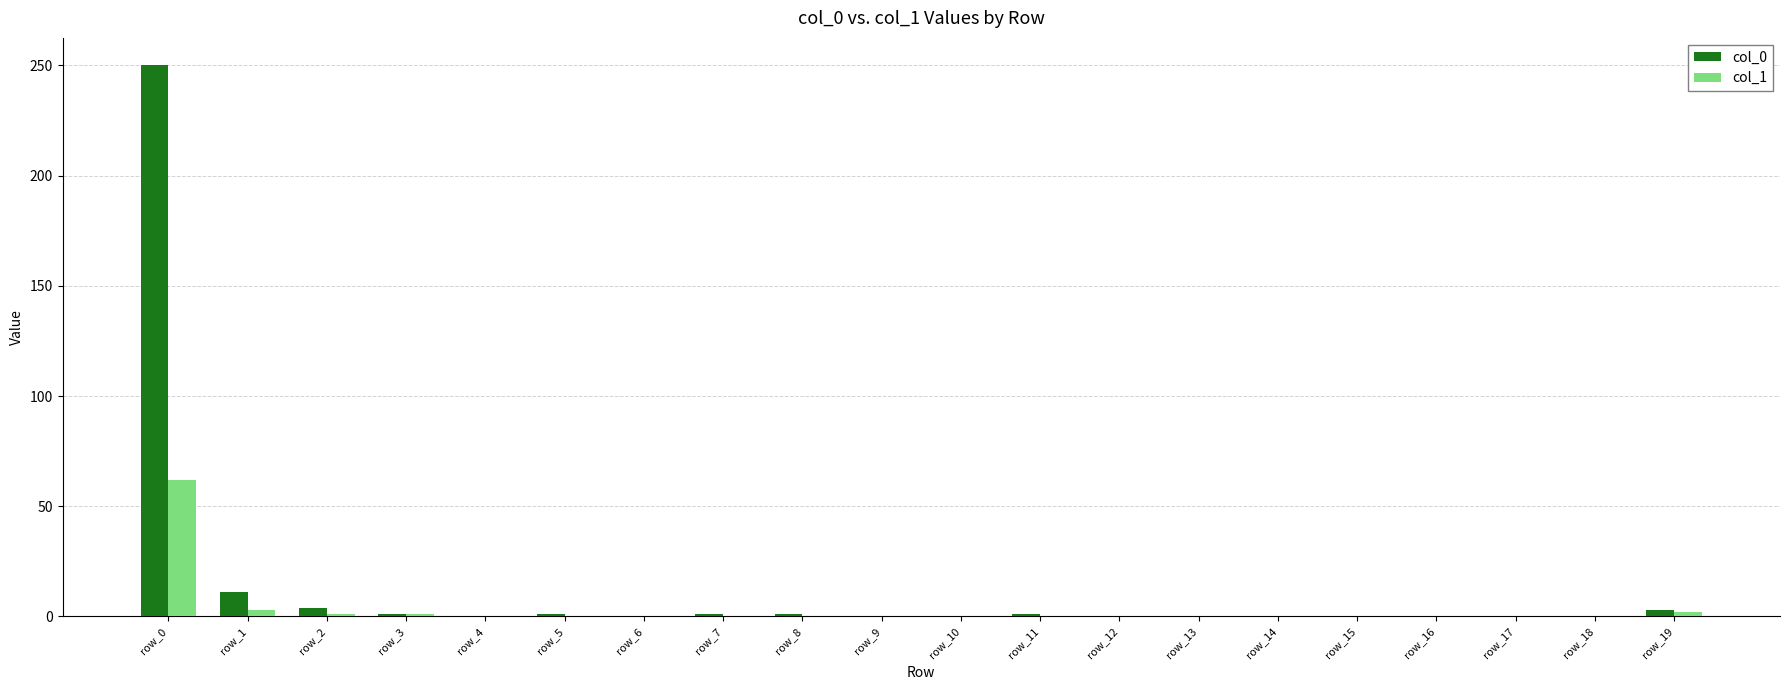

Is the value of col_1 at row_11 greater than the value of col_0 at row_1?

No